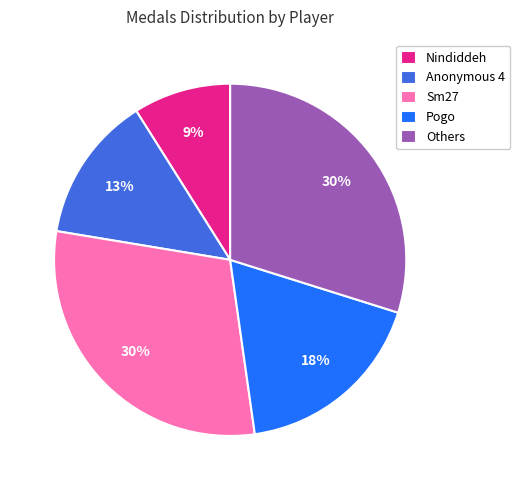

Which has a higher value, Others or Nindiddeh?

Others